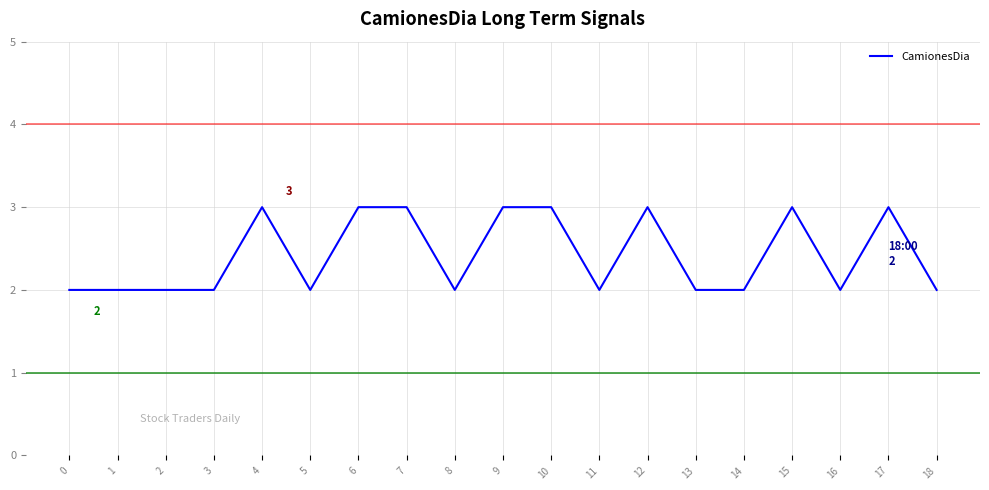

Reading right to left, list all the values displayed in this chart.

18=2	17=3	16=2	15=3	14=2	13=2	12=3	11=2	10=3	9=3	8=2	7=3	6=3	5=2	4=3	3=2	2=2	1=2	0=2